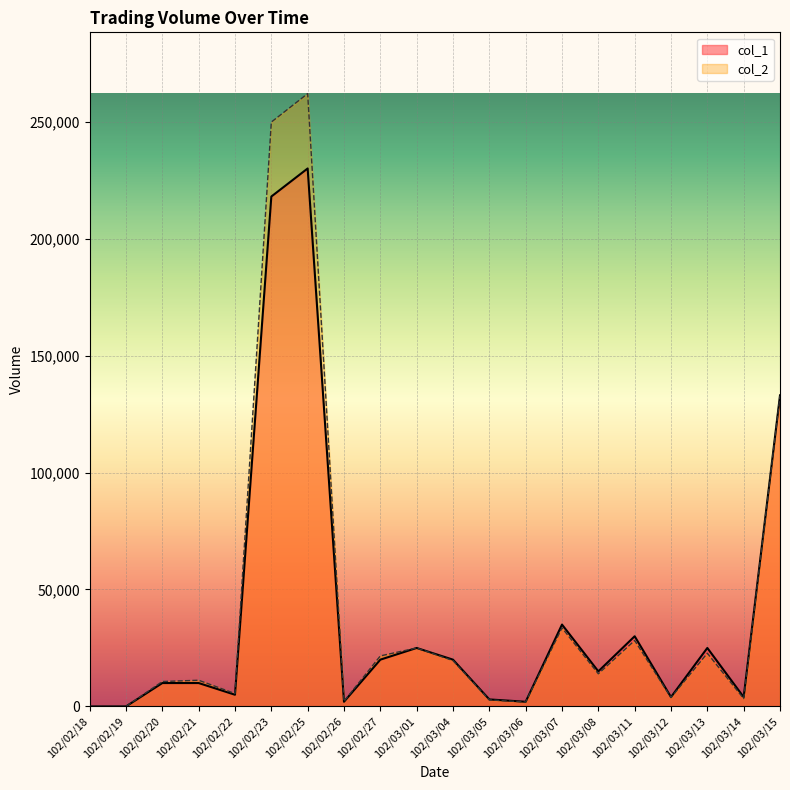

What is the maximum value shown in the chart?

262000